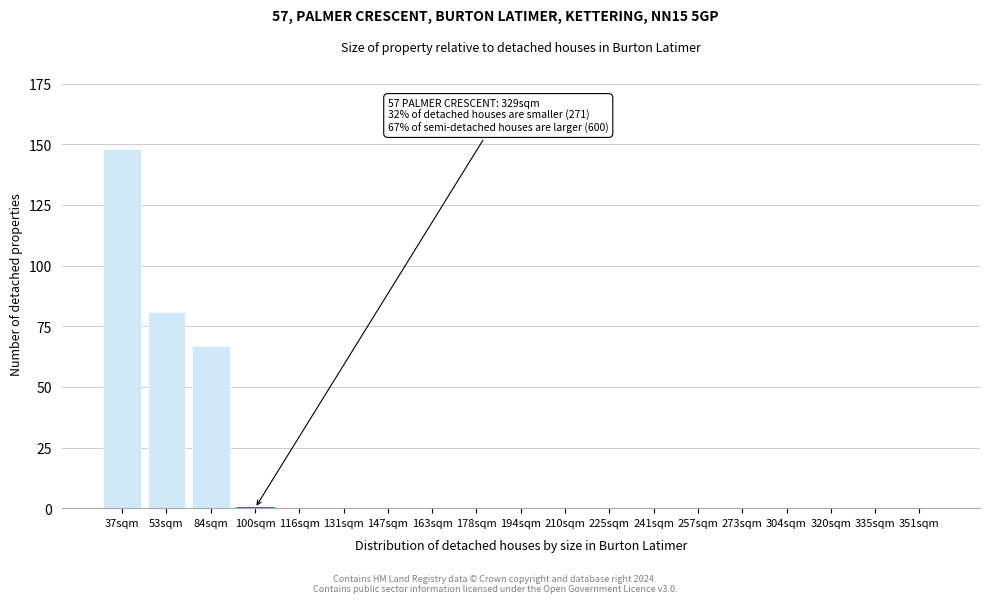

Reading left to right, extract all data points from this chart.

37sqm=148	53sqm=81	84sqm=67	100sqm=0	116sqm=0	131sqm=0	147sqm=0	163sqm=0	178sqm=0	194sqm=0	210sqm=0	225sqm=0	241sqm=0	257sqm=0	273sqm=0	304sqm=0	320sqm=0	335sqm=0	351sqm=0